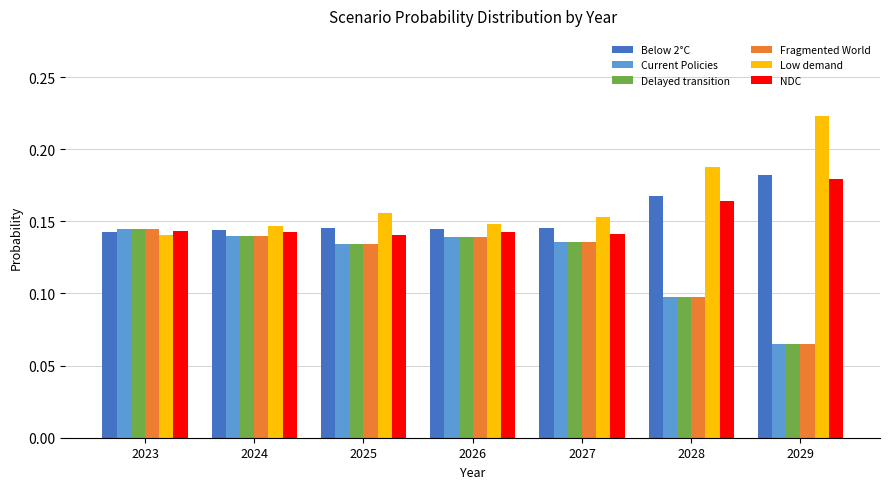

How many Fragmented World values are between 0 and 1?

7